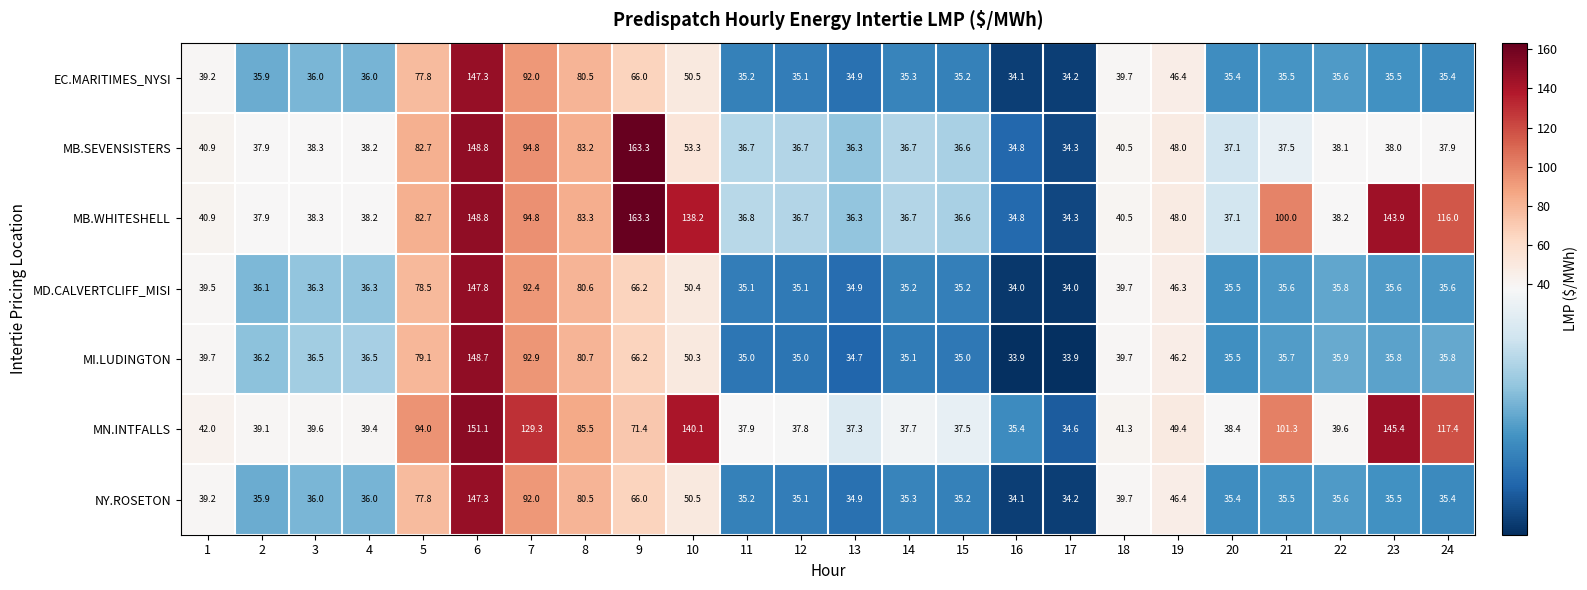

What is the sum of the MD.CALVERTCLIFF_MISI values at 6 and 16?

181.8